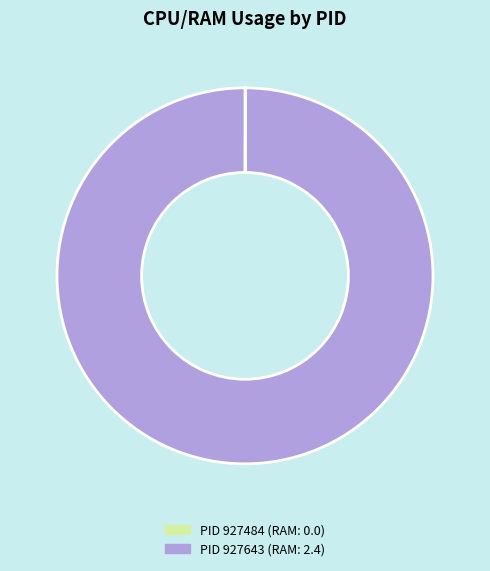

Is there a majority slice in this chart?

Yes